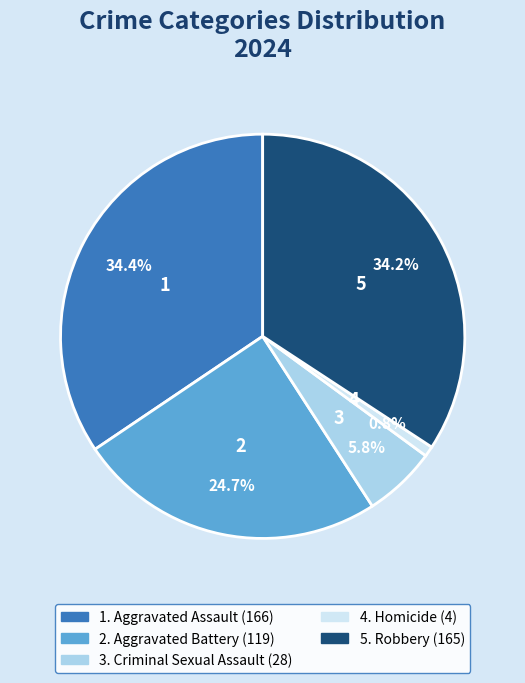

Is there any slice that represents more than half of the pie?

No